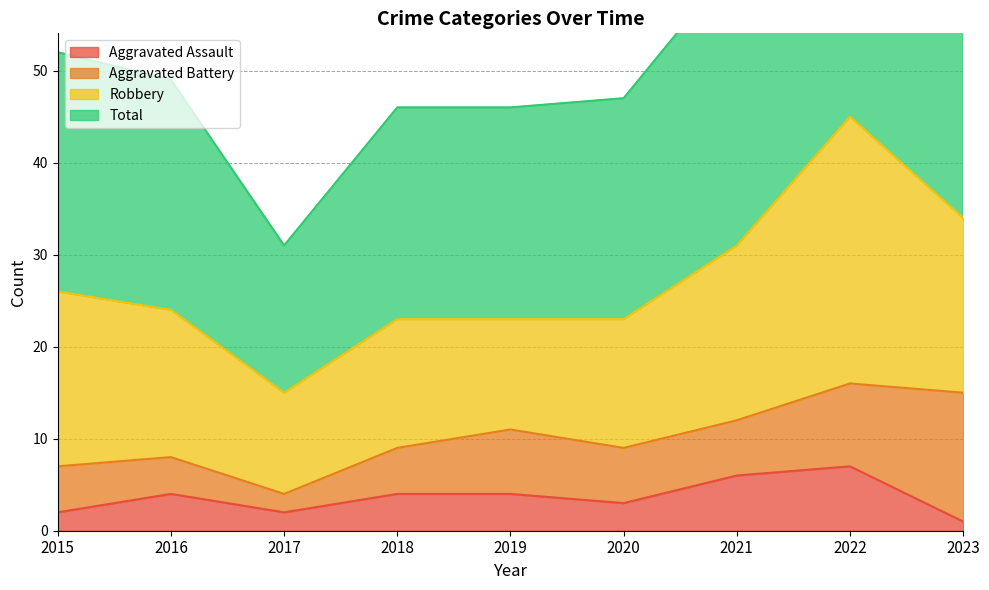

At which category does Aggravated Assault reach its first local peak?

2016